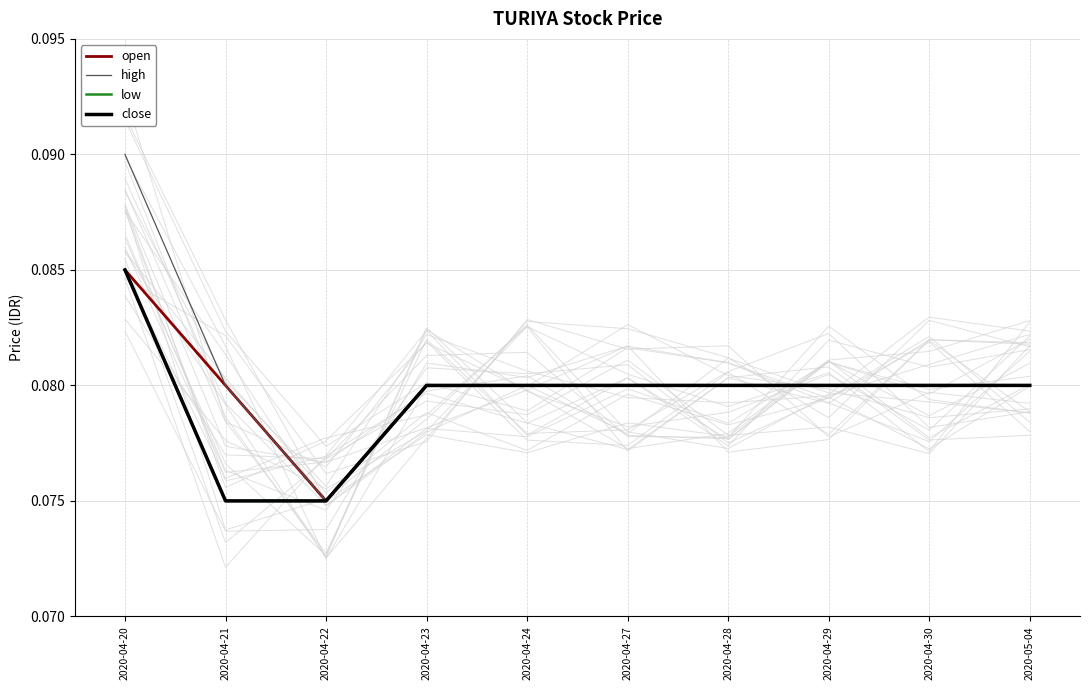

At 2020-04-24, list the series in order from largest to smallest.

open, high, low, close